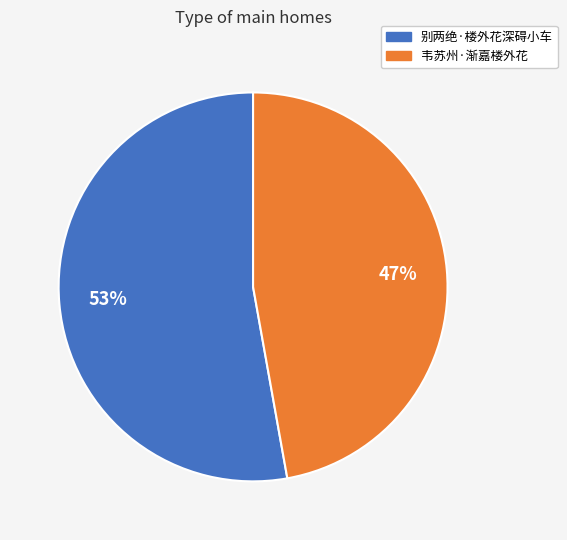

Which has a higher value, 别两绝·楼外花深碍小车 or 韦苏州·渐嘉楼外花?

别两绝·楼外花深碍小车